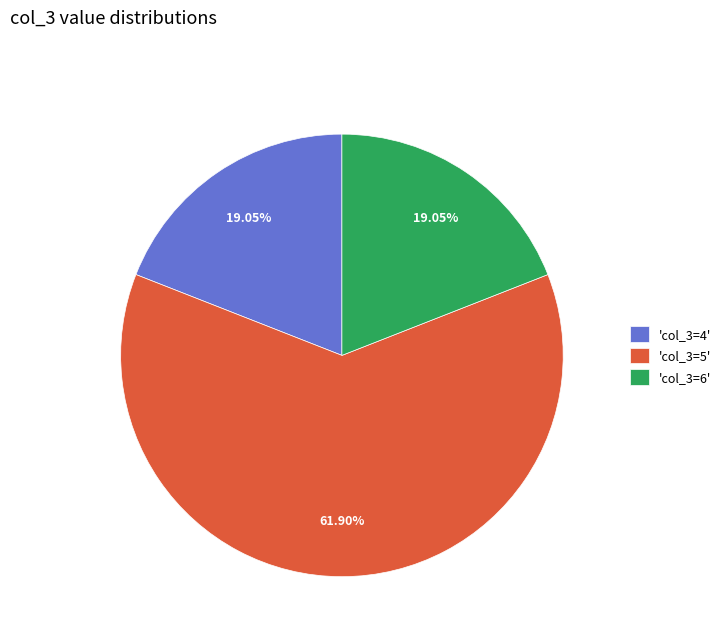

Does any single category account for the majority?

Yes